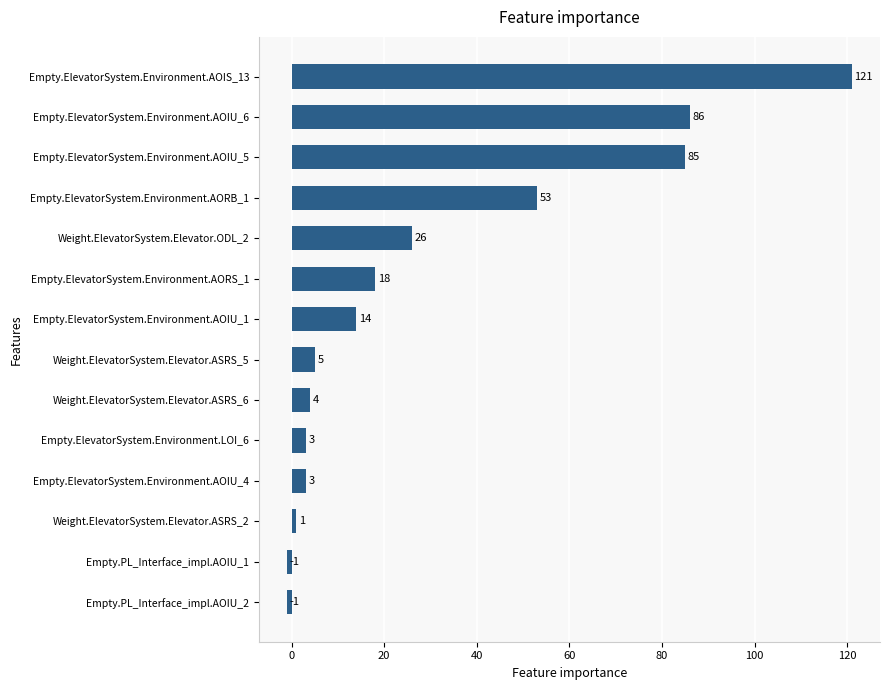

Reading bottom to top, extract all data points from this chart.

Empty.PL_Interface_impl.AOIU_2=-1	Empty.PL_Interface_impl.AOIU_1=-1	Weight.ElevatorSystem.Elevator.ASRS_2=1	Empty.ElevatorSystem.Environment.AOIU_4=3	Empty.ElevatorSystem.Environment.LOI_6=3	Weight.ElevatorSystem.Elevator.ASRS_6=4	Weight.ElevatorSystem.Elevator.ASRS_5=5	Empty.ElevatorSystem.Environment.AOIU_1=14	Empty.ElevatorSystem.Environment.AORS_1=18	Weight.ElevatorSystem.Elevator.ODL_2=26	Empty.ElevatorSystem.Environment.AORB_1=53	Empty.ElevatorSystem.Environment.AOIU_5=85	Empty.ElevatorSystem.Environment.AOIU_6=86	Empty.ElevatorSystem.Environment.AOIS_13=121